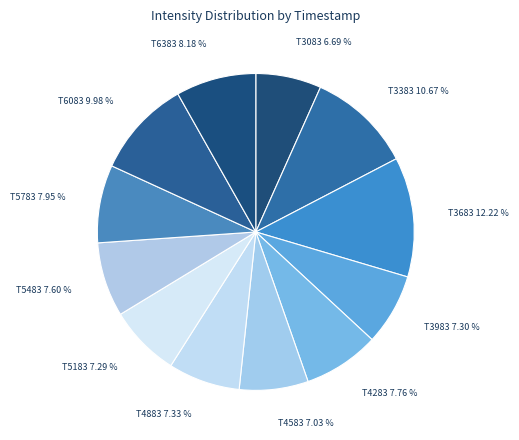

Does any single category account for the majority?

No